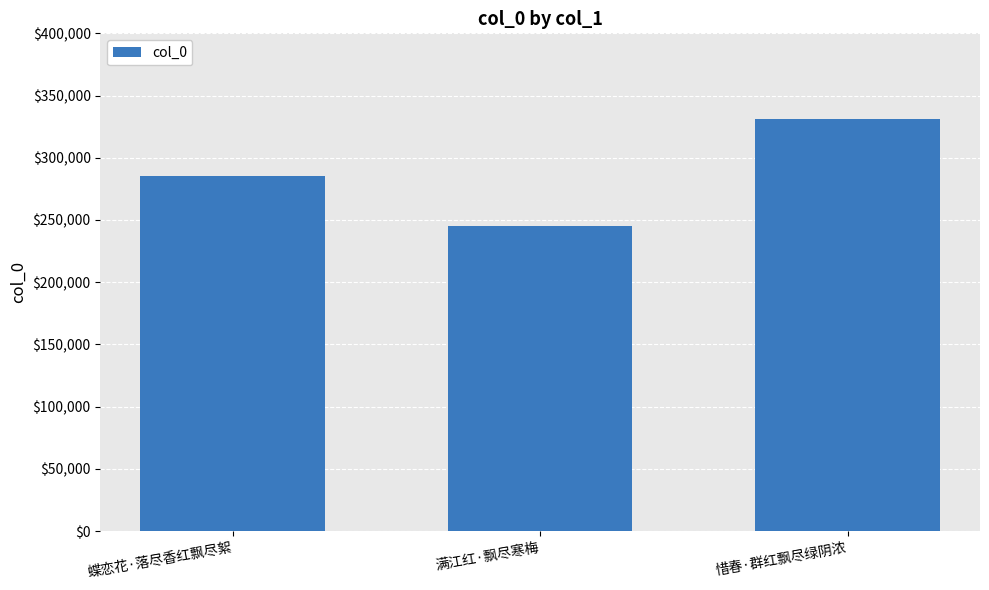

Are the bars grouped side by side (vs. stacked)?

No